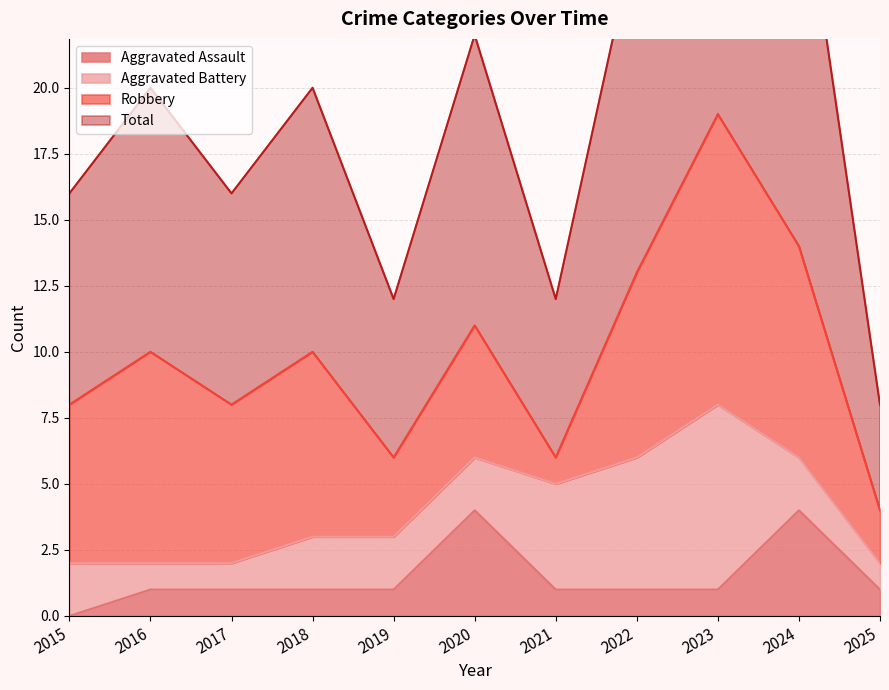

Which series has the largest total across all categories?

Total